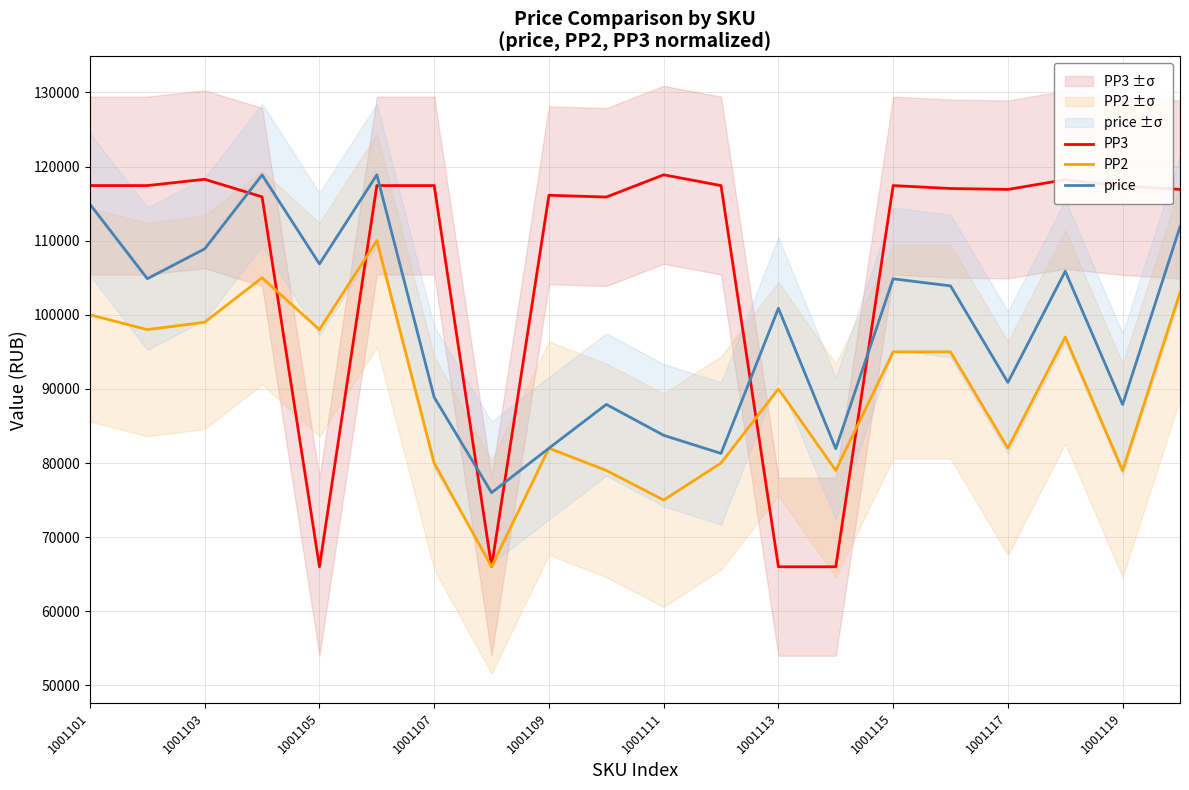

How many times do PP3 and price cross each other?

6